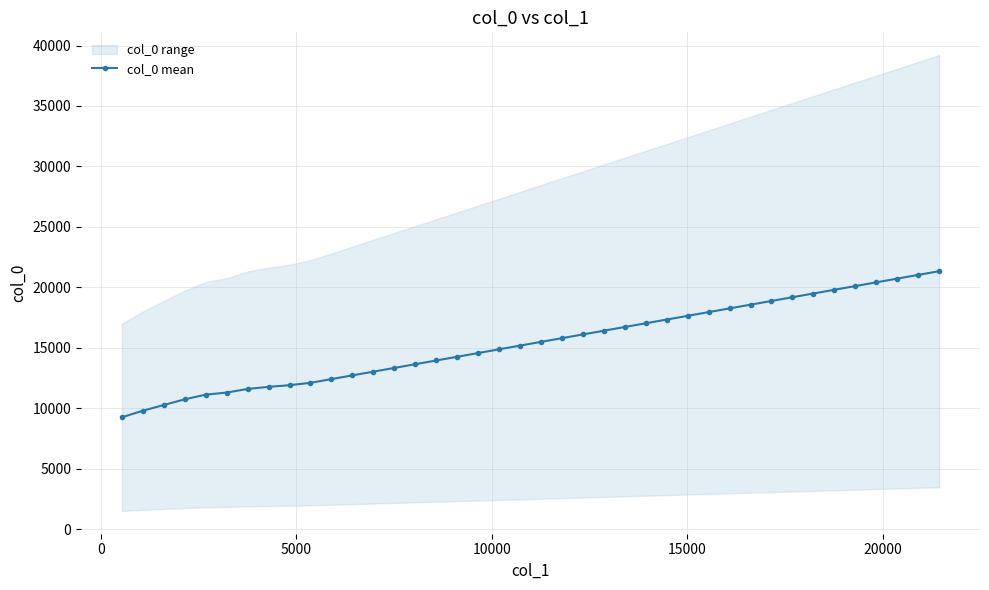

What is the value of the col_0 mean point at the 30th from the left?

18255.8